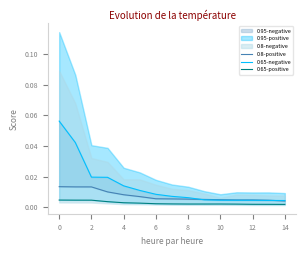

Count the 0.65-positive values in the range 0 to 1.

15